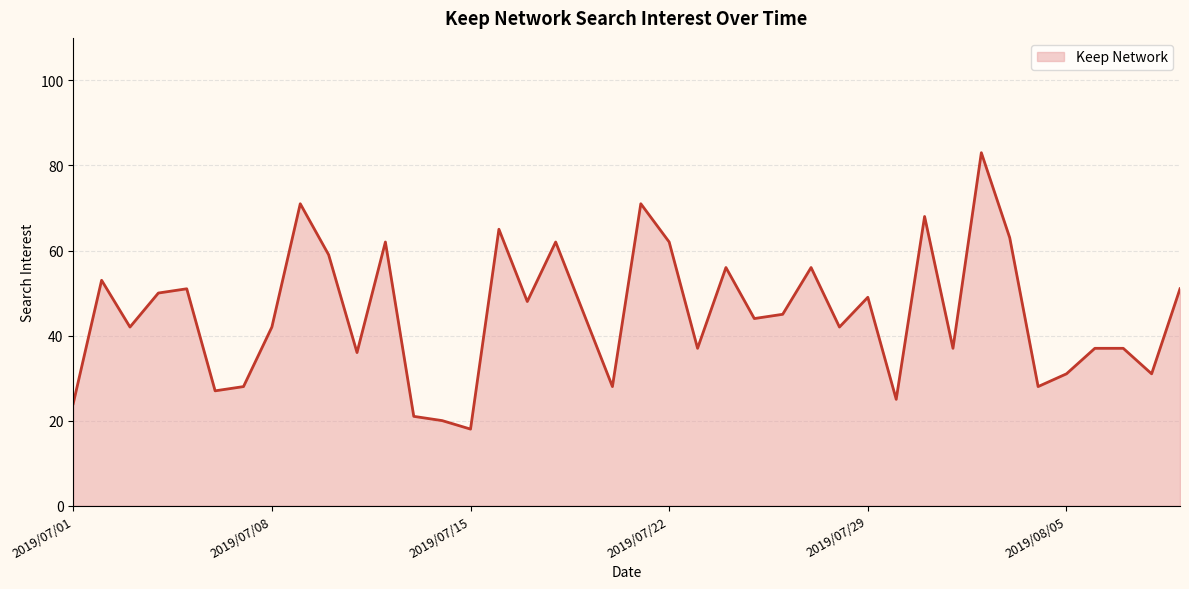

The value at 2019/07/22 is 86. True or false?

False